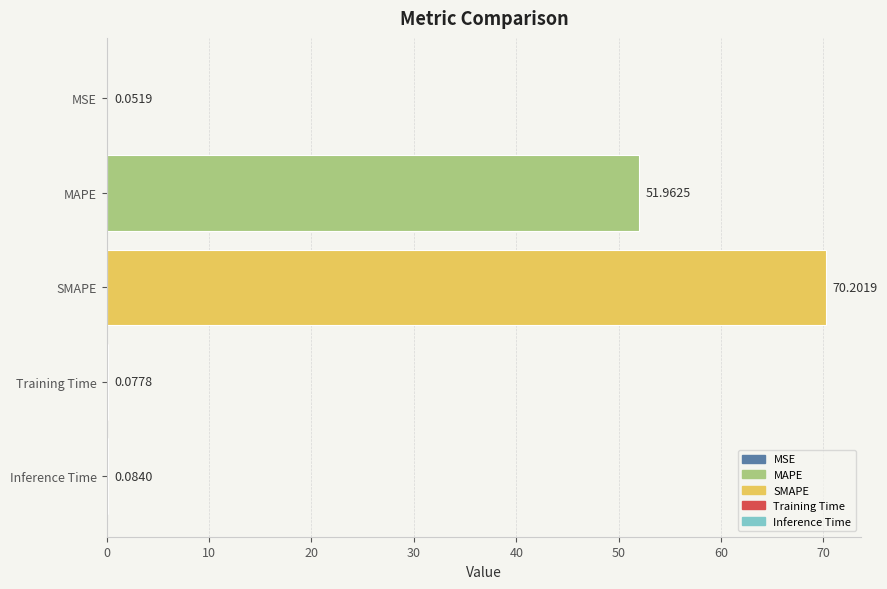

Where is the data nearest to the value 35?

MAPE